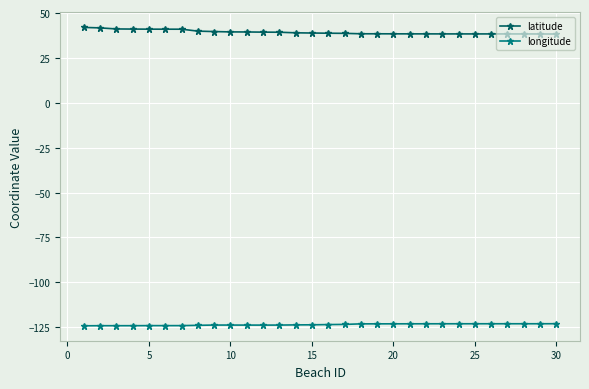

List the series in order of their overall mean, highest first.

latitude, longitude